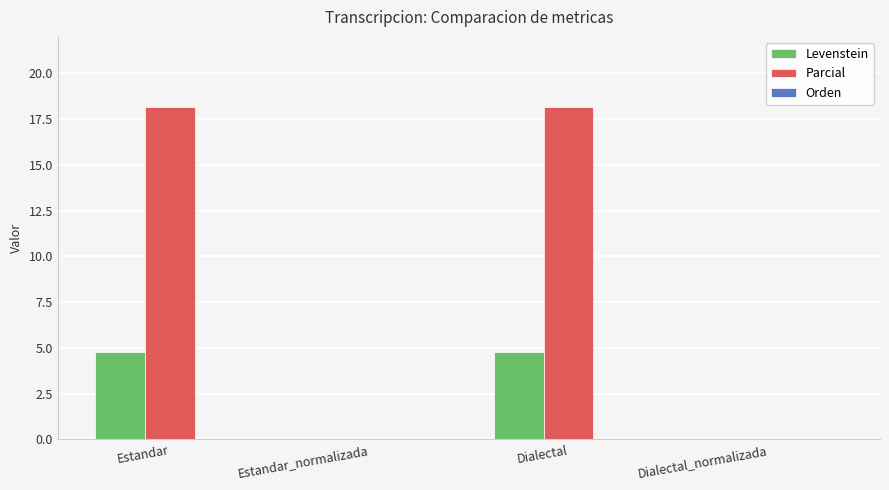

What is the maximum value for Parcial?

18.2